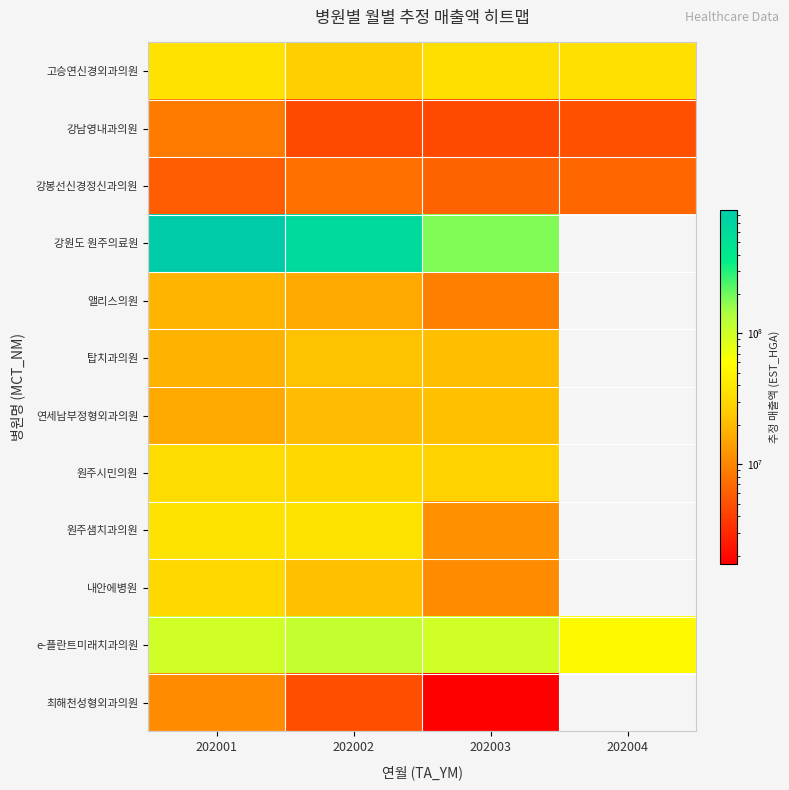

List the labels in order of 원주시민의원 value, largest first.

202001, 202002, 202003, 202004